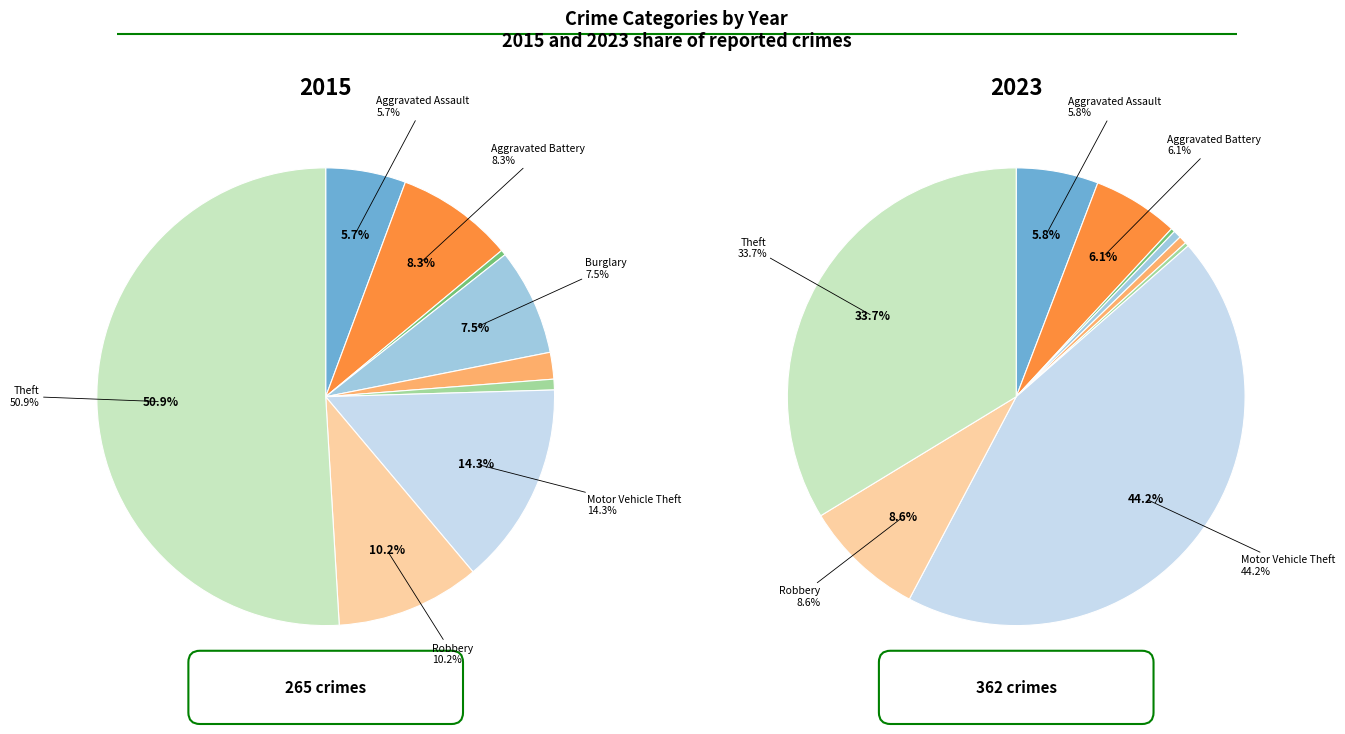

Rank the categories by 2015 value from highest to lowest.

Theft, Motor Vehicle Theft, Robbery, Aggravated Battery, Burglary, Aggravated Assault, Criminal Sexual Assault, Homicide, Arson